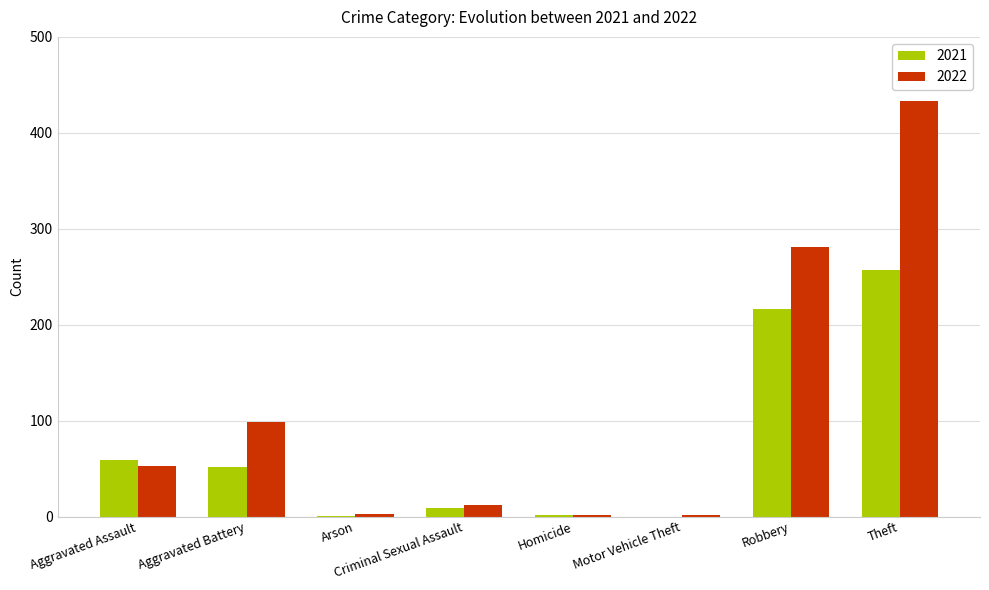

What is the sum of all 2022 values?

885